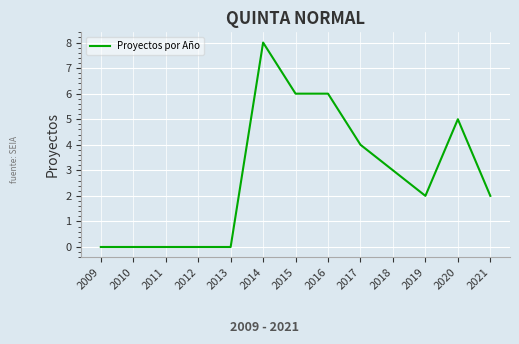

Reading left to right, list all the values displayed in this chart.

0	0	0	0	0	8	6	6	4	3	2	5	2